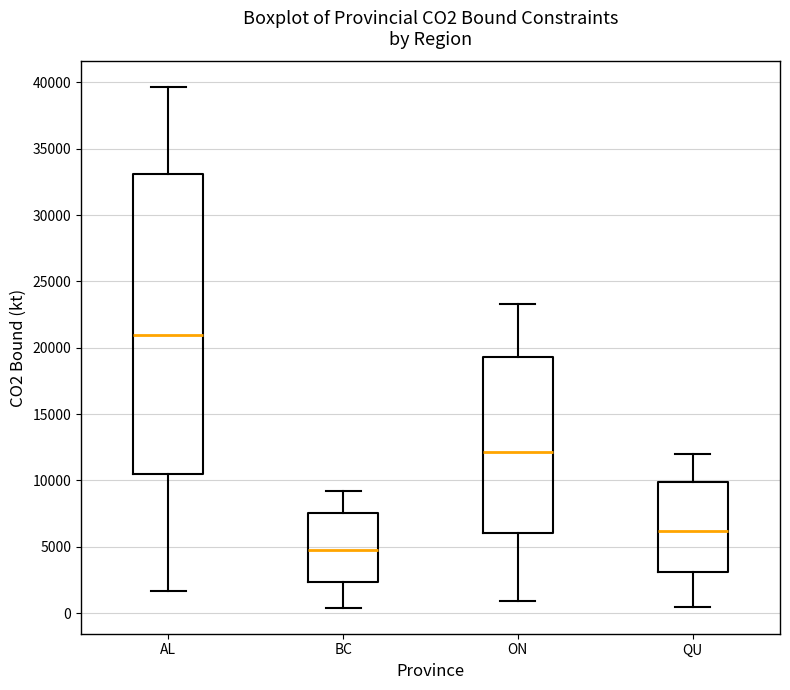

Reading left to right, read every box against the y-axis: the position of its median line, the range the box covers, and the ends of its whiskers. The values are not printed on the chart, so give them approximately, as read against the axis.

AL: median 21000, box 10500 to 33000, whiskers 1500 to 39500
BC: median 4500, box 2500 to 7500, whiskers 500 to 9000
ON: median 12000, box 6000 to 19500, whiskers 1000 to 23500
QU: median 6000, box 3000 to 10000, whiskers 500 to 12000